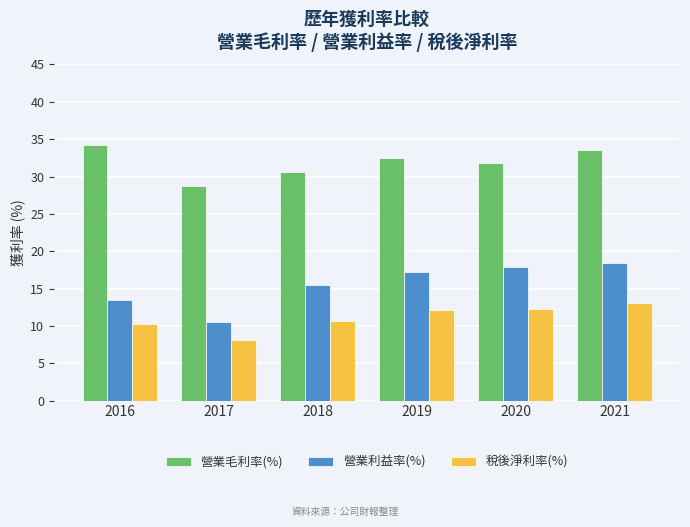

What is the value of the 稅後淨利率(%) bar at the 3rd from the left?

10.6